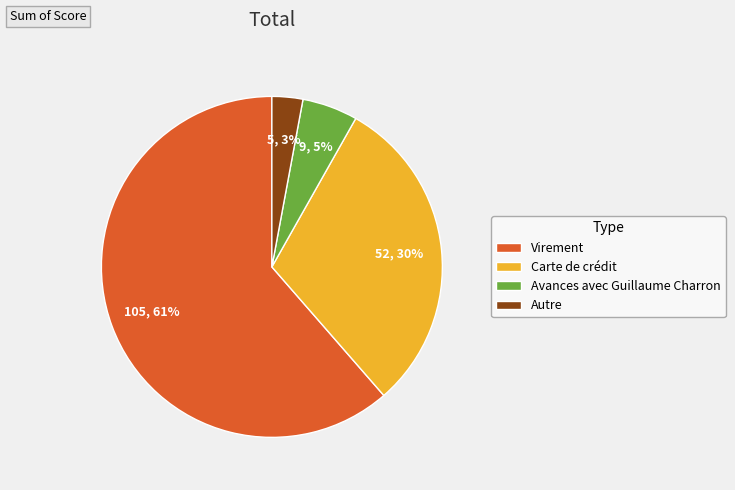

Which has a higher value, Autre or Carte de crédit?

Carte de crédit